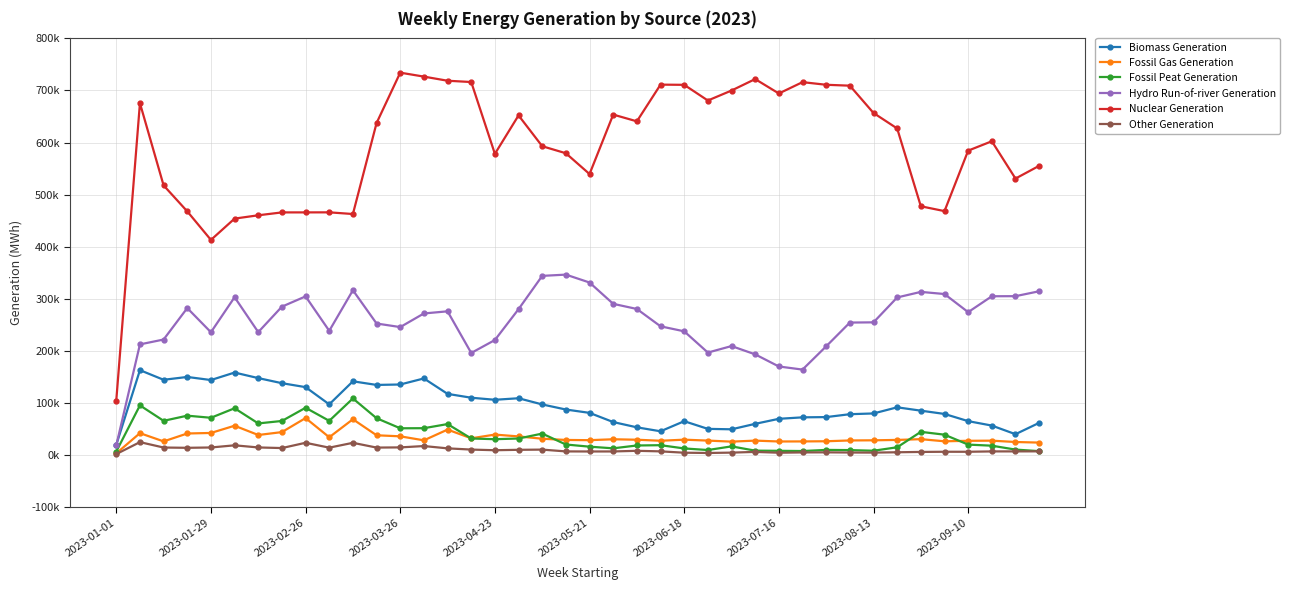

What is the sum of all Other Generation values?

402623.0